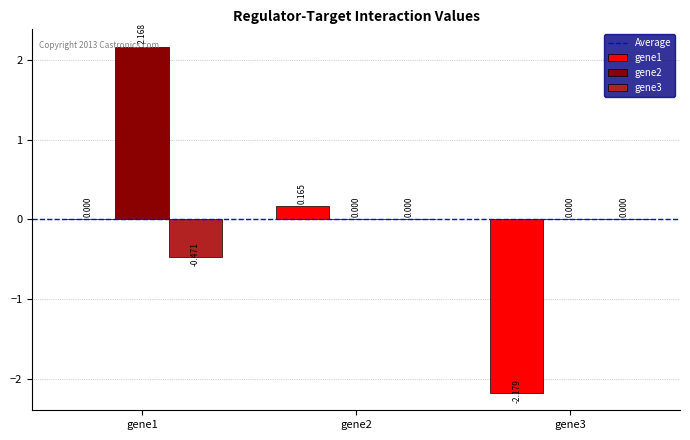

How many data points in gene2 are above 0?

1